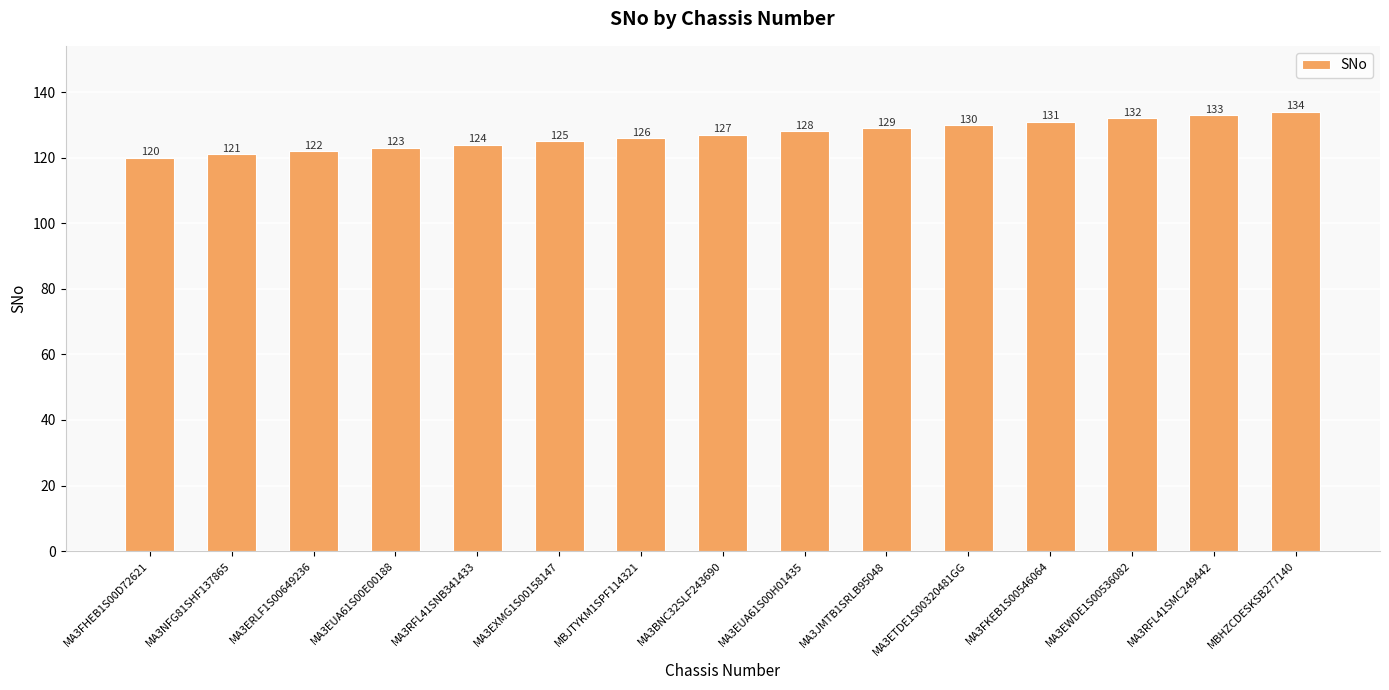

What is the change in value from MA3NFG81SHF137865 to MA3JMTB1SRLB95048?

+8